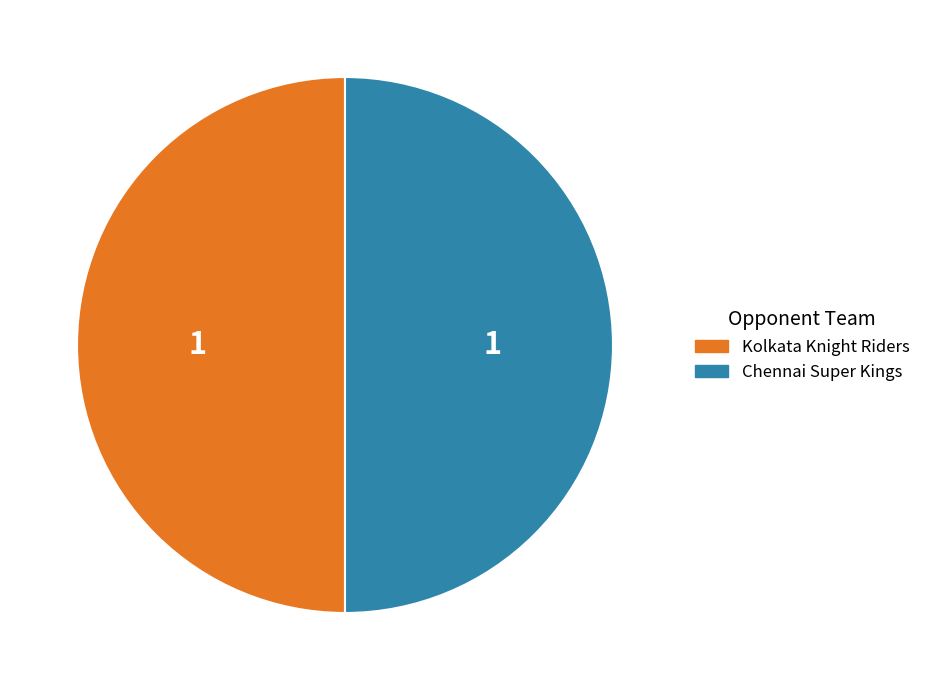

Is it true that Chennai Super Kings is 50% of the pie?

True